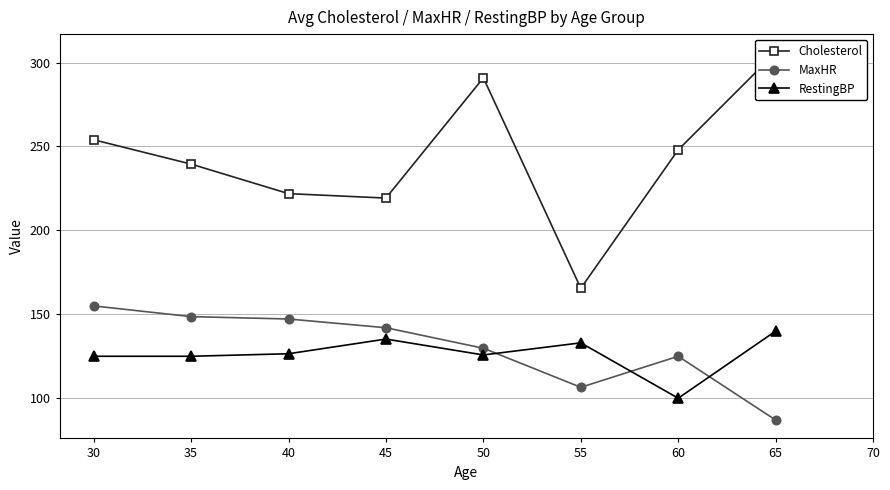

What is the difference between the highest and lowest values at 65?

219.0